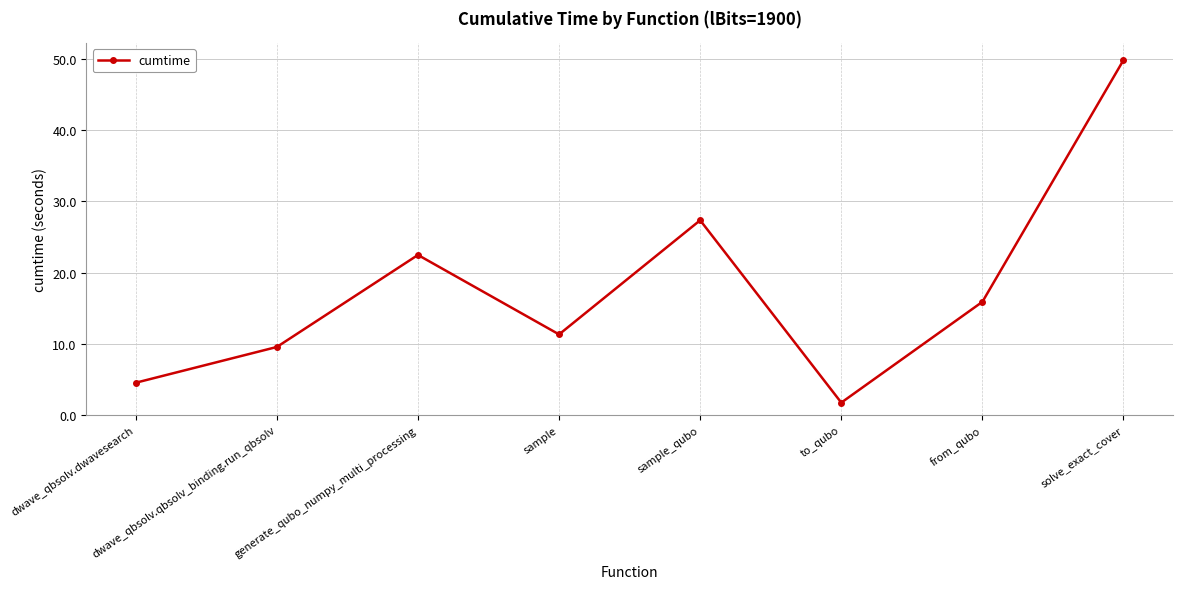

At which label does the data first exceed 15?

generate_qubo_numpy_multi_processing